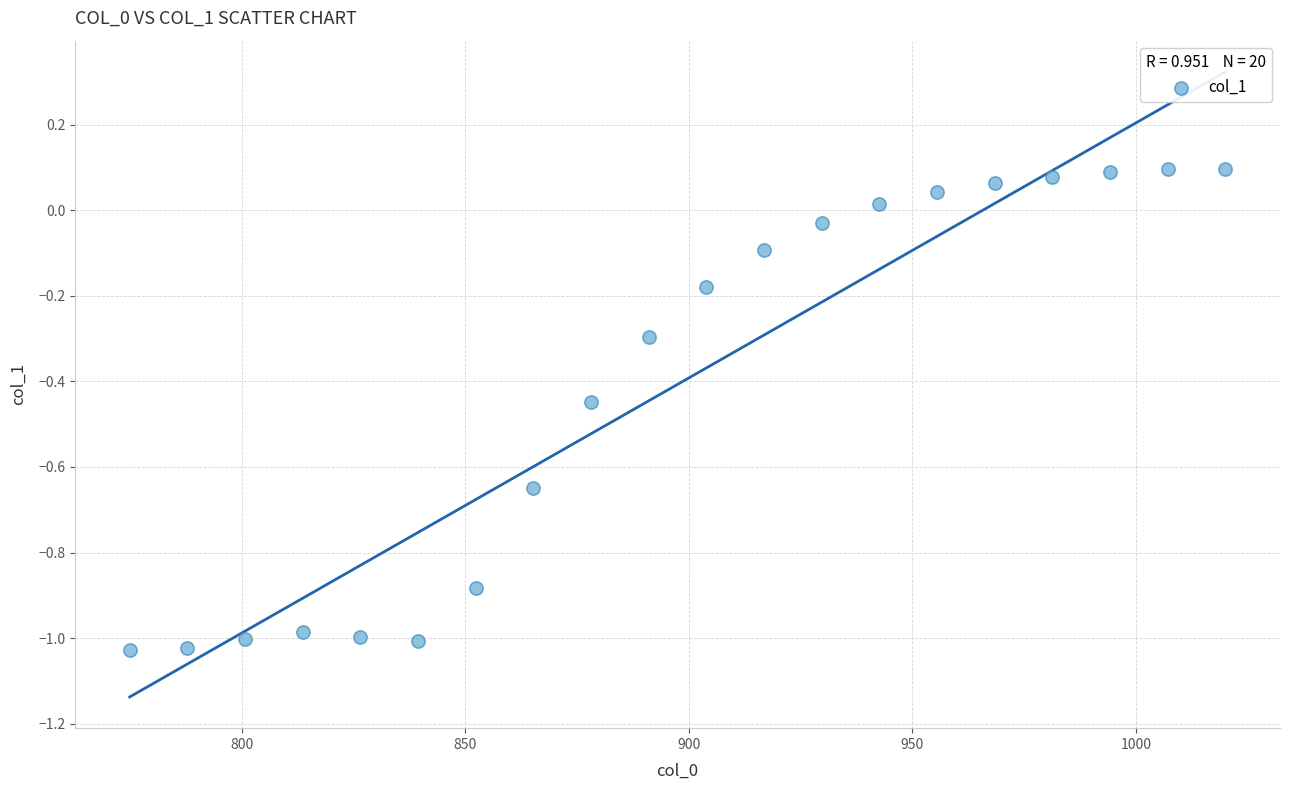

What is the range of X values (max minus min)?

245.0